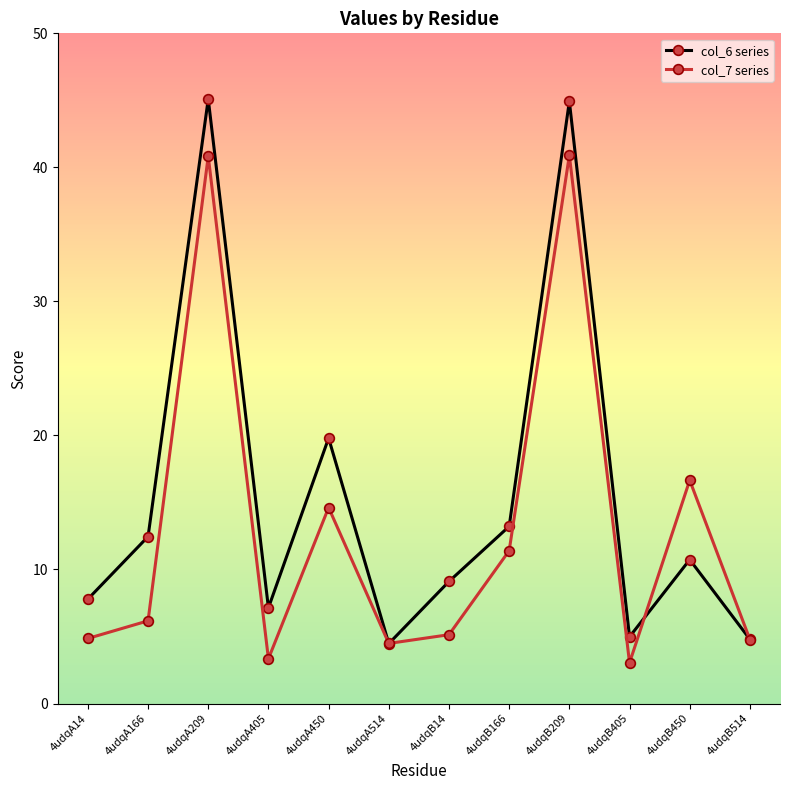

At which category does col_7 series reach its first local valley?

4udqA405